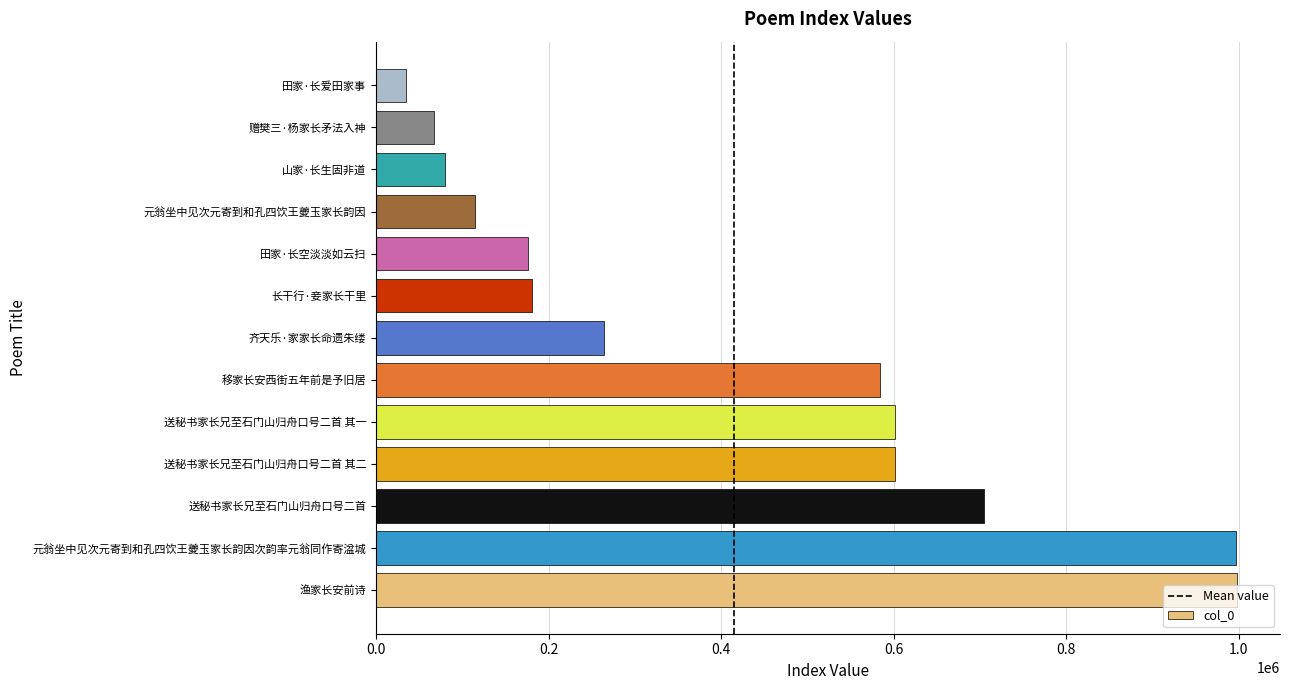

Read the value at 送秘书家长兄至石门山归舟口号二首 其二, to the nearest 10.

601030